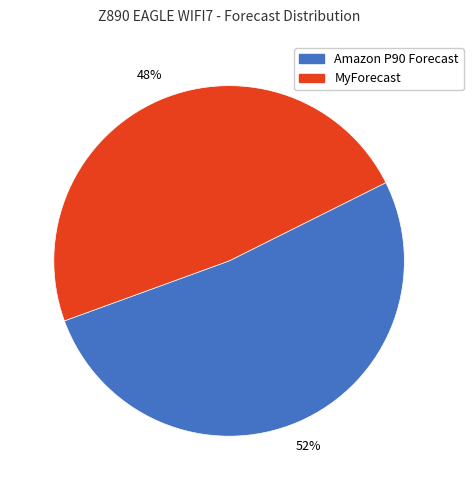

To the nearest percent, what is the difference between the largest and smallest slice percentages?

4%